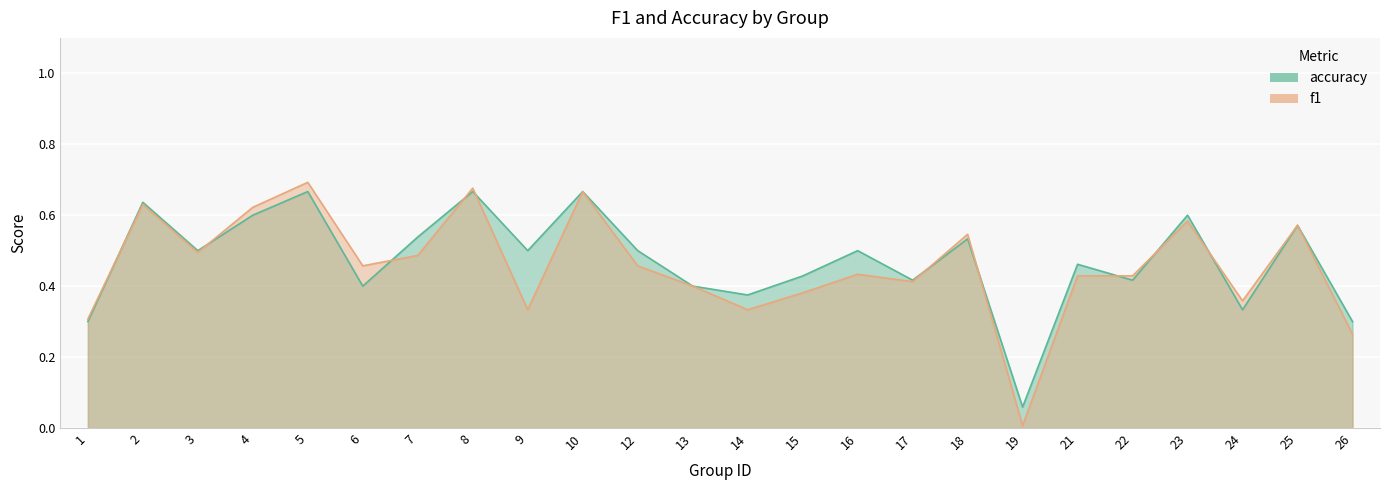

What is the difference between the maximum and minimum values in the accuracy series?

0.6